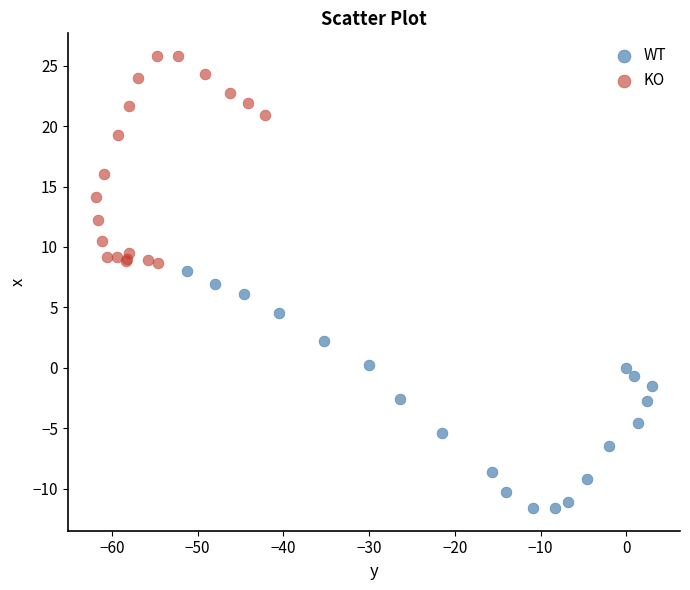

What are all the series names shown in the legend?

WT, KO